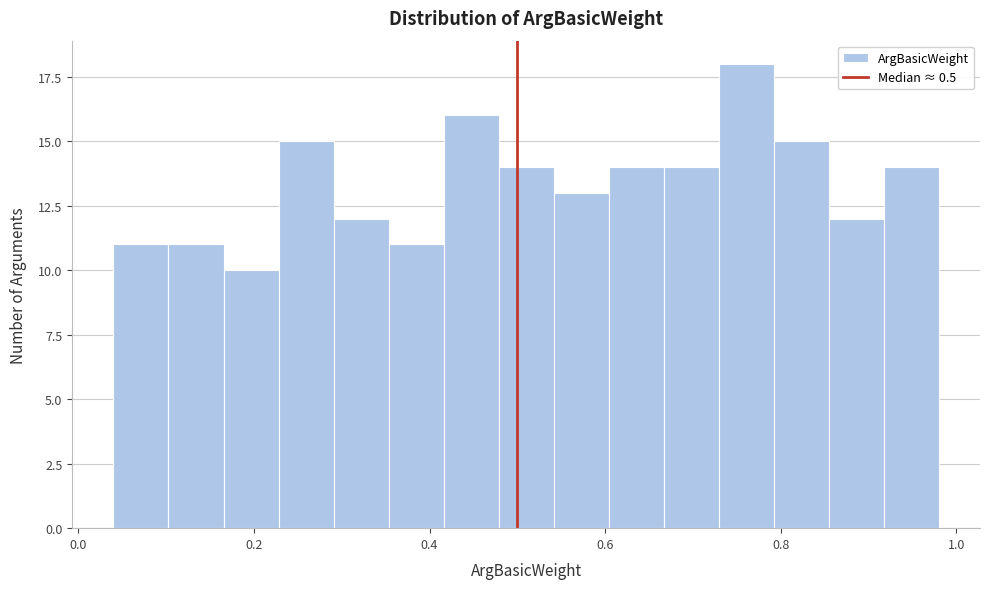

Read against the x-axis, roughly where is the centre of the tallest bar?

0.76